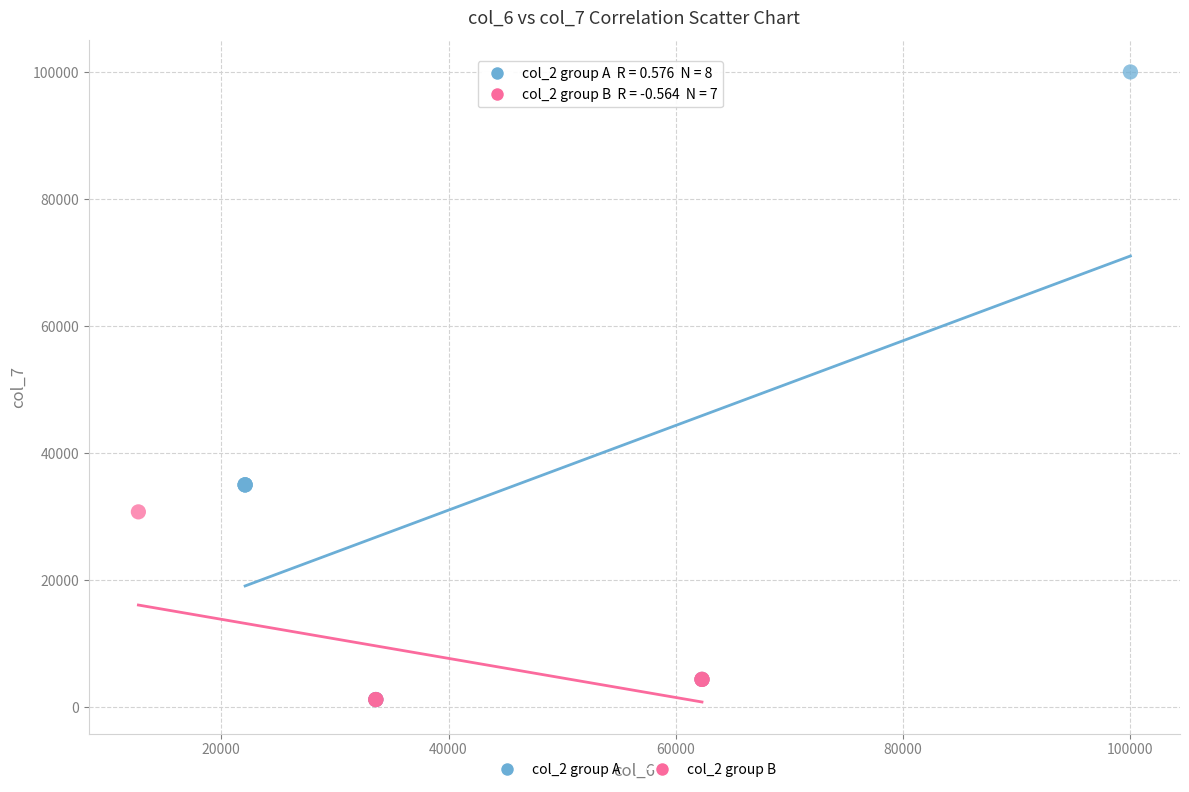

Which series reaches the maximum Y coordinate?

col_2 group A